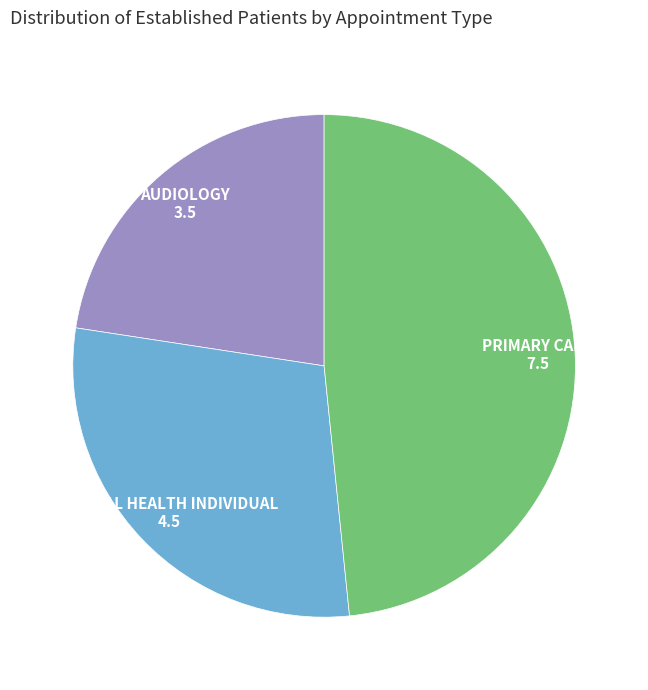

Is there a majority slice in this chart?

No